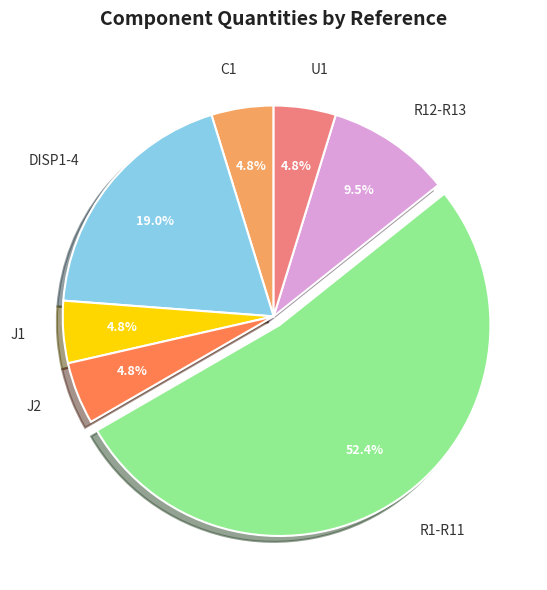

Between U1 and R12-R13, which is larger?

R12-R13